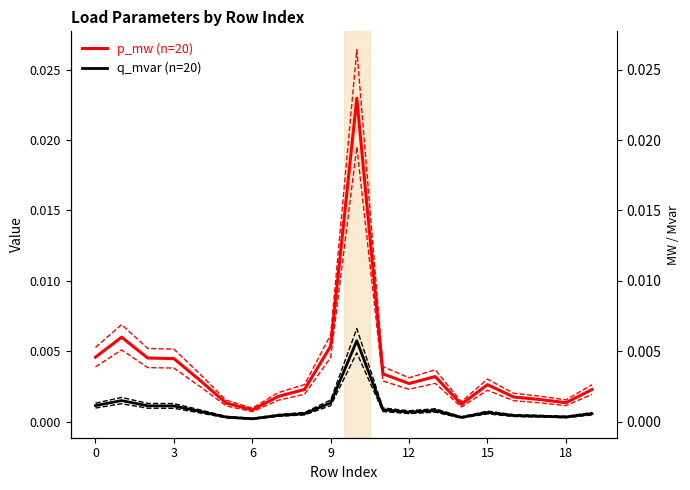

Is it true that p_mw (n=20) equals 0.0 at 16?

False